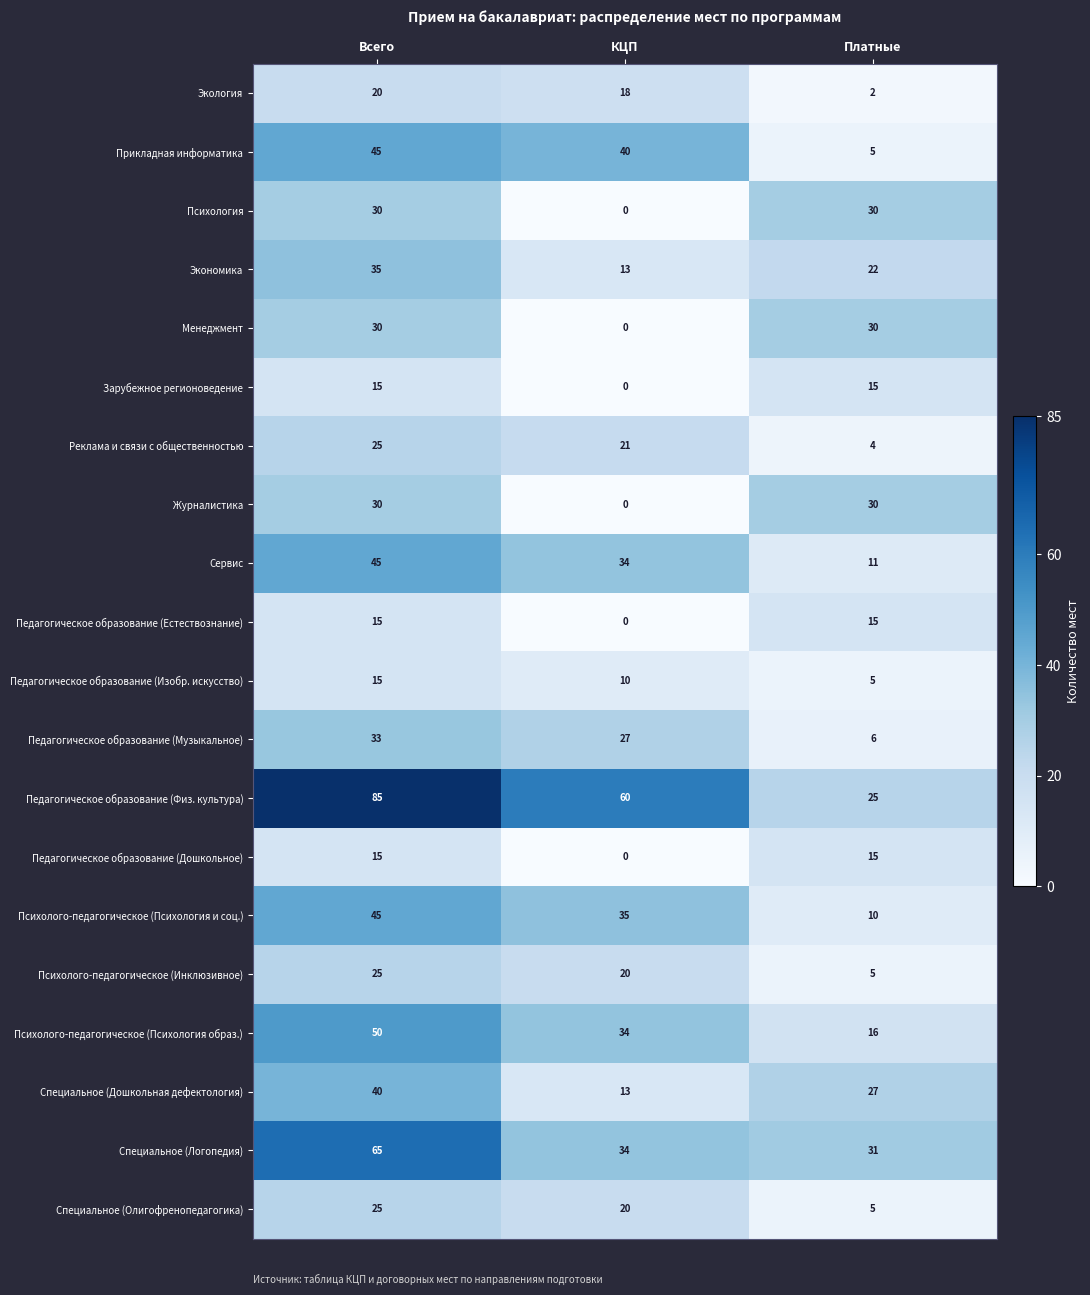

True or false: Экономика has a value of 33 at Платные.

False